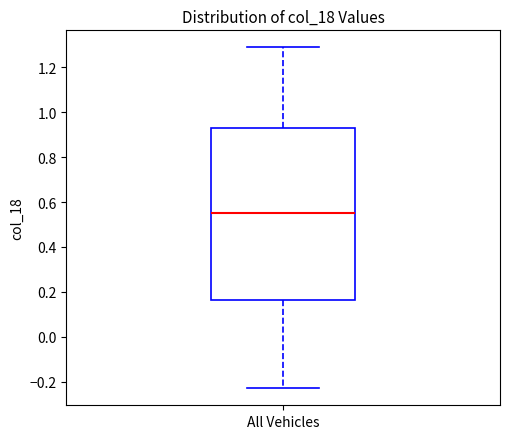

Where is the lower edge of the box for All Vehicles on the y-axis? The values are not printed on the chart, so give them approximately, as read against the axis.

0.16